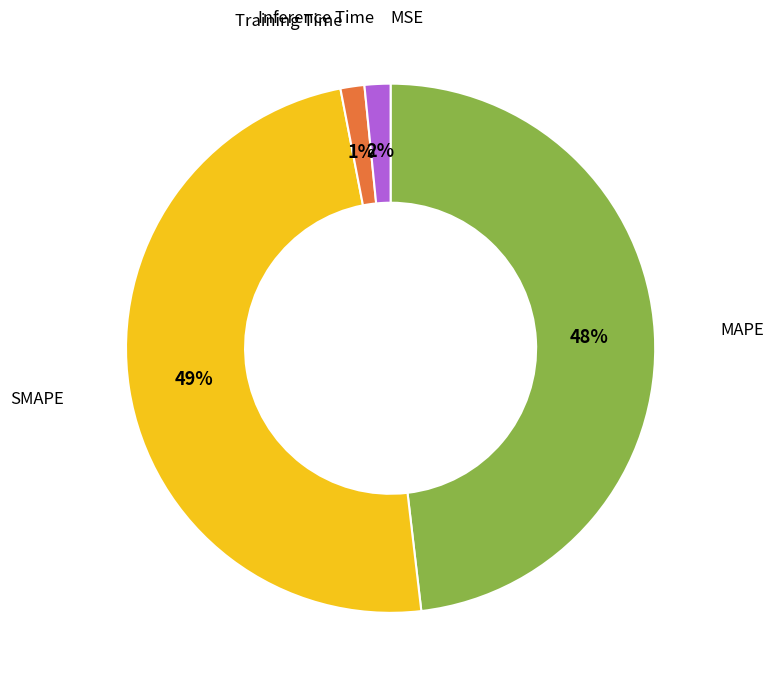

The Training Time slice represents 11% of the pie. True or false?

False